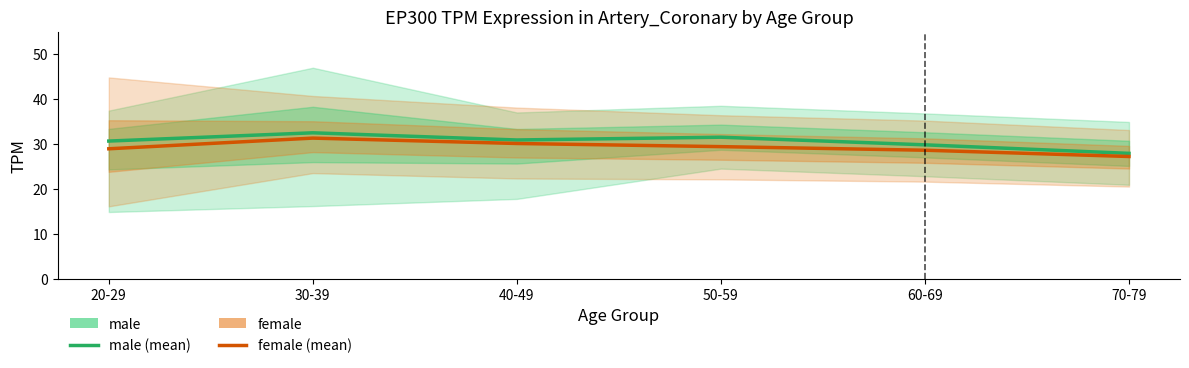

Reading right to left, what are all the values shown in this chart?

male (mean TPM): 27.9	29.8	31.5	30.9	32.5	30.6
female (mean TPM): 27.2	28.6	29.4	30.1	31.3	28.9